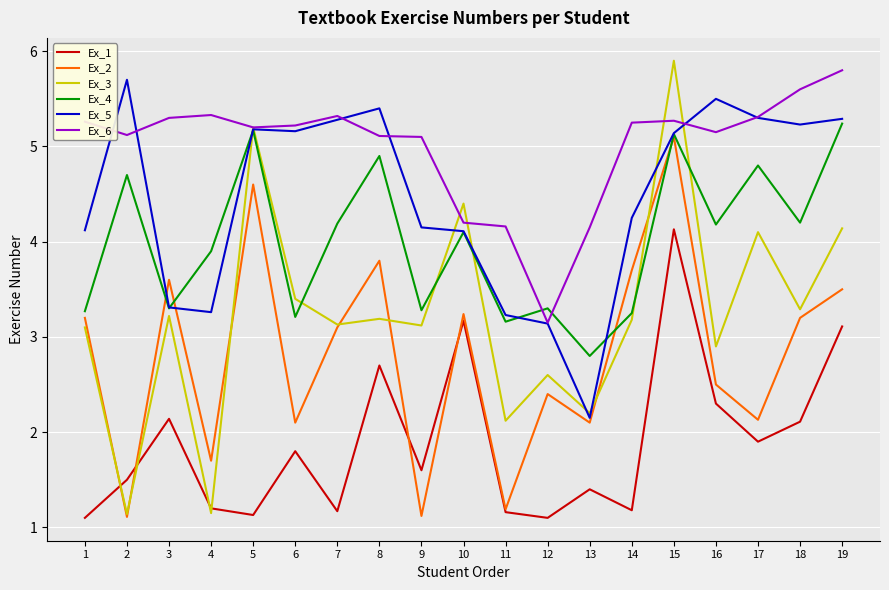

What is the total value across all series at 11?

15.0